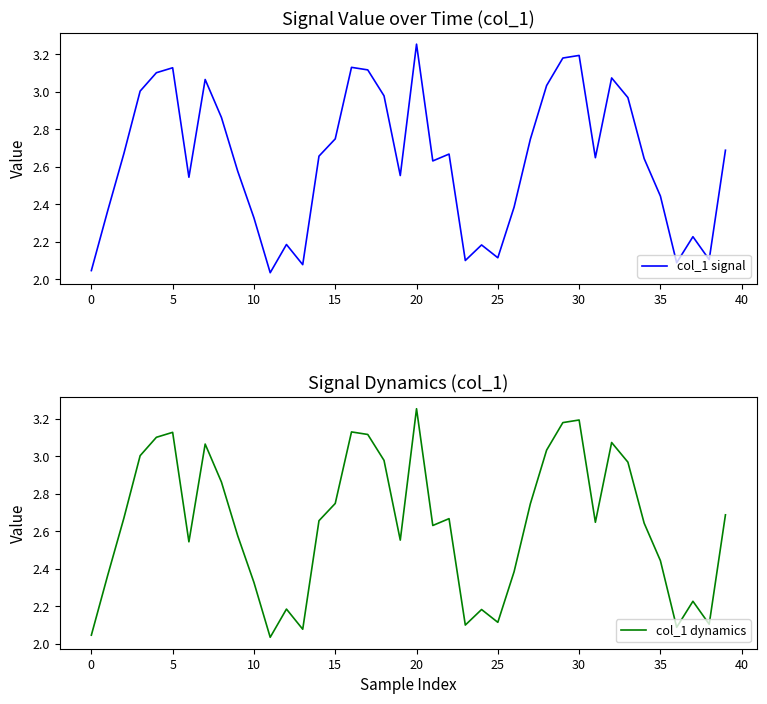

What is the lowest value of the col_1 signal series?

2.0